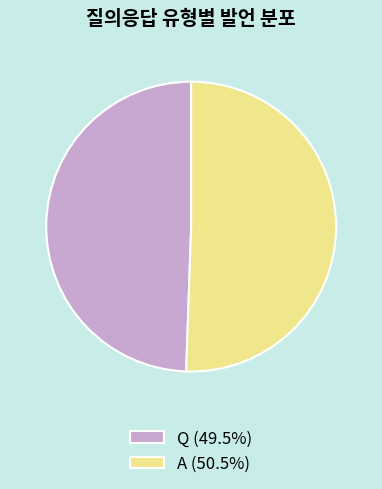

What is the largest slice in the pie chart?

A